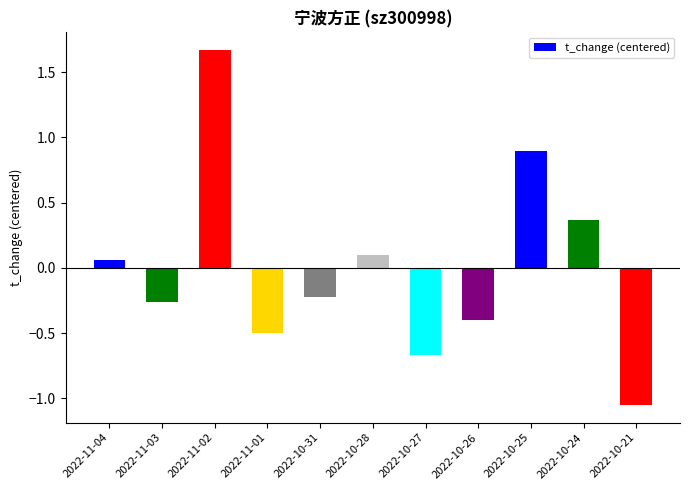

What is the sum of the values at 2022-11-02 and 2022-11-03?

1.4